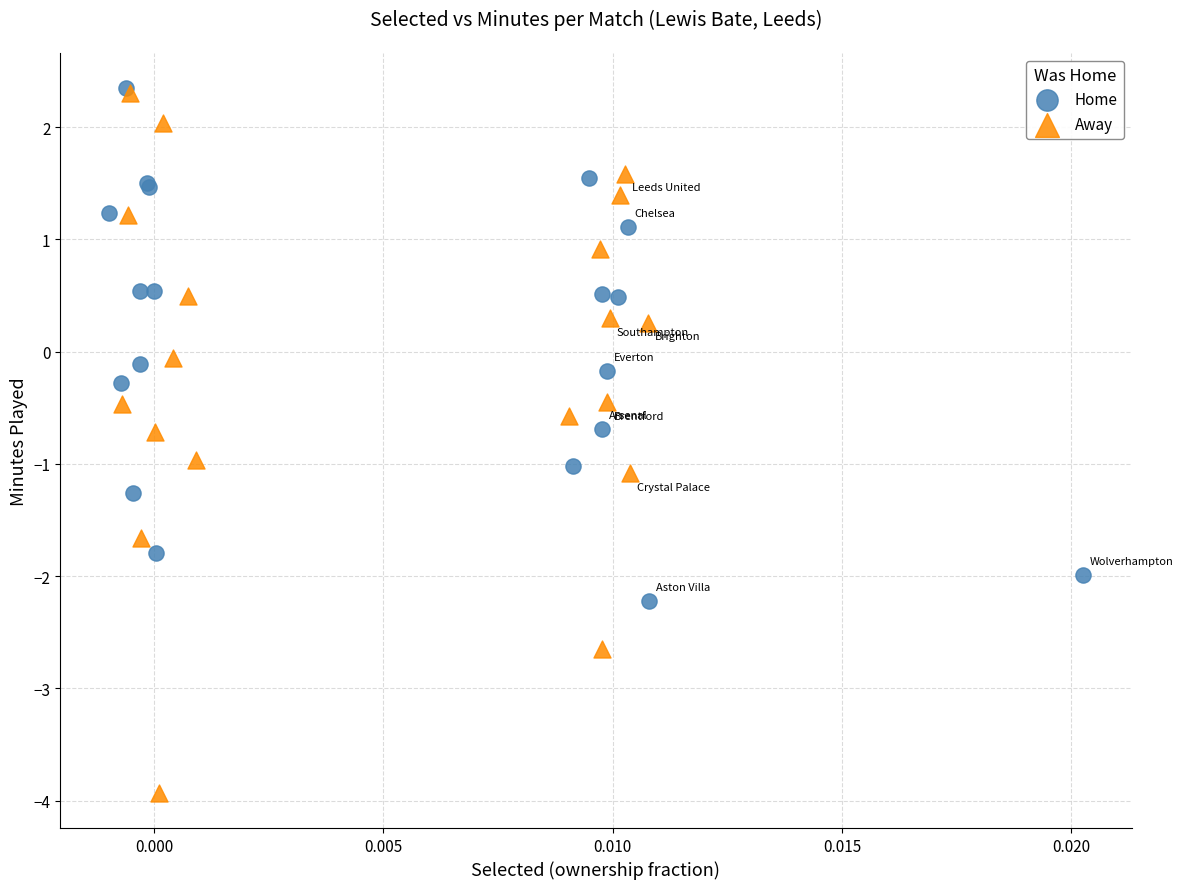

Which series has the widest spread of Y values?

Away